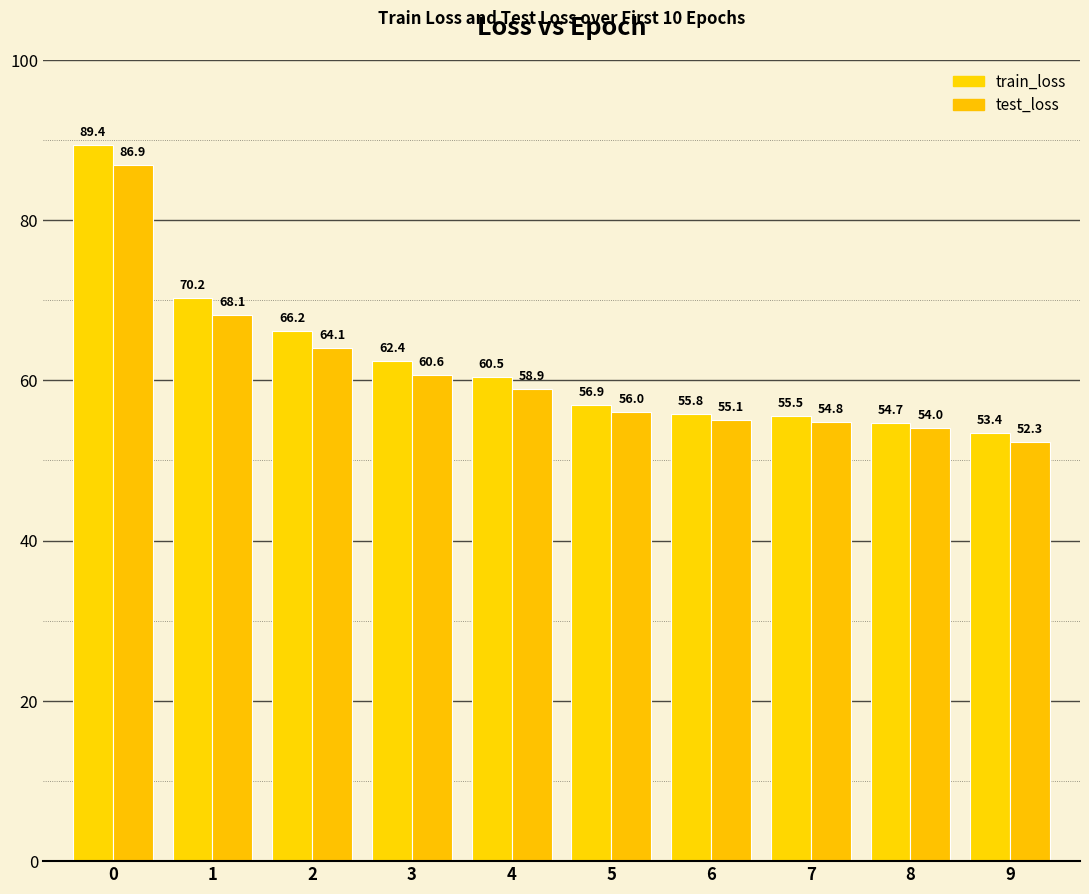

How many values in the test_loss series exceed 58?

5